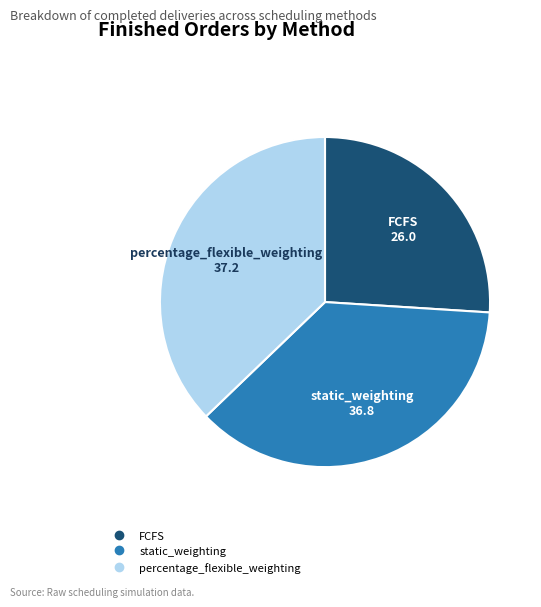

True or false: percentage_flexible_weighting accounts for 37% of the total.

True